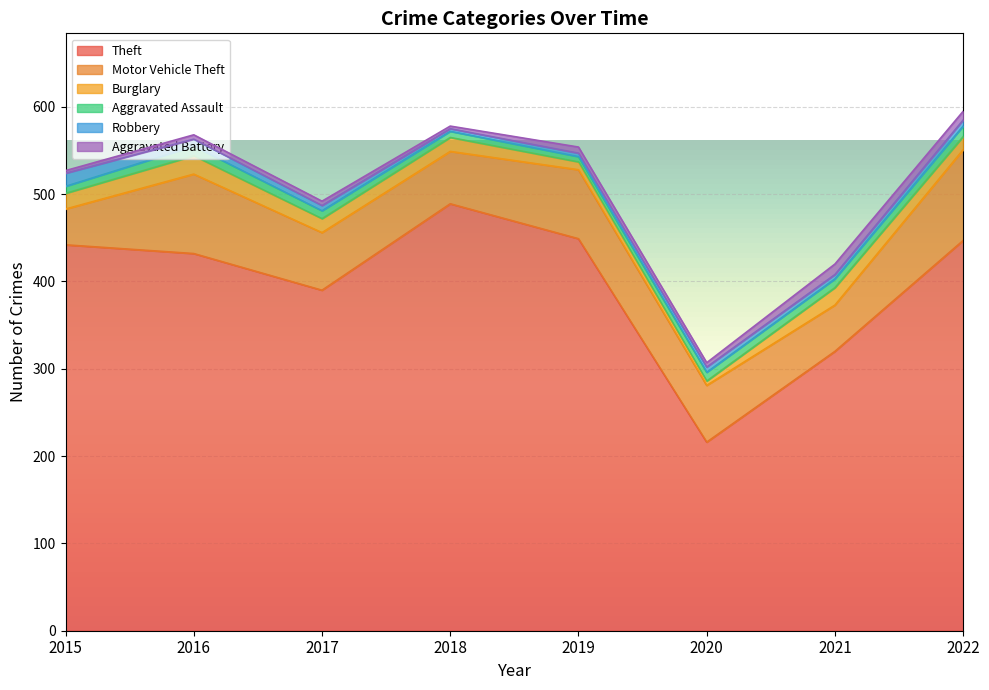

Which series has the widest spread of values?

Theft